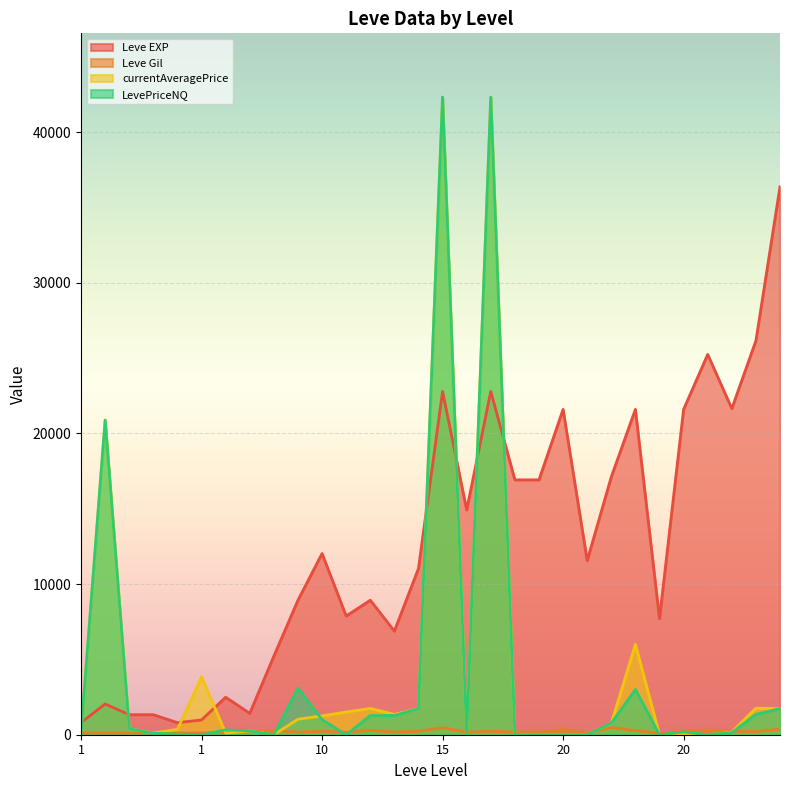

What is the average value of the Leve Gil series?

214